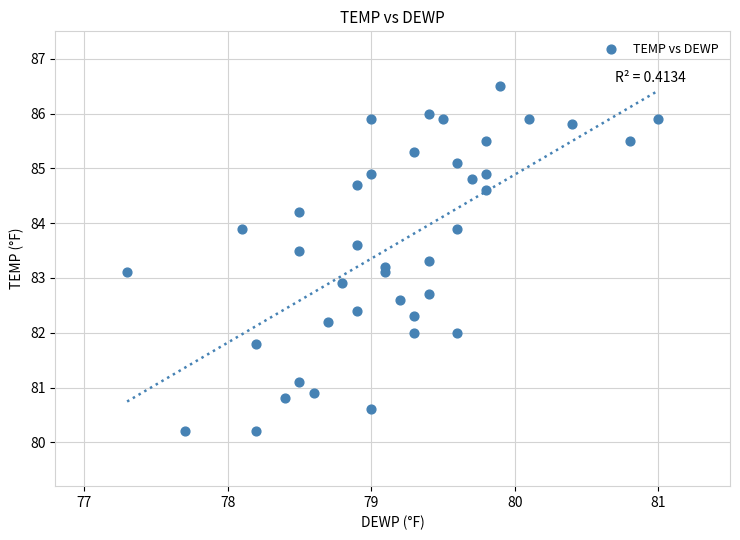

What is the range of Y values (max minus min)?

6.3